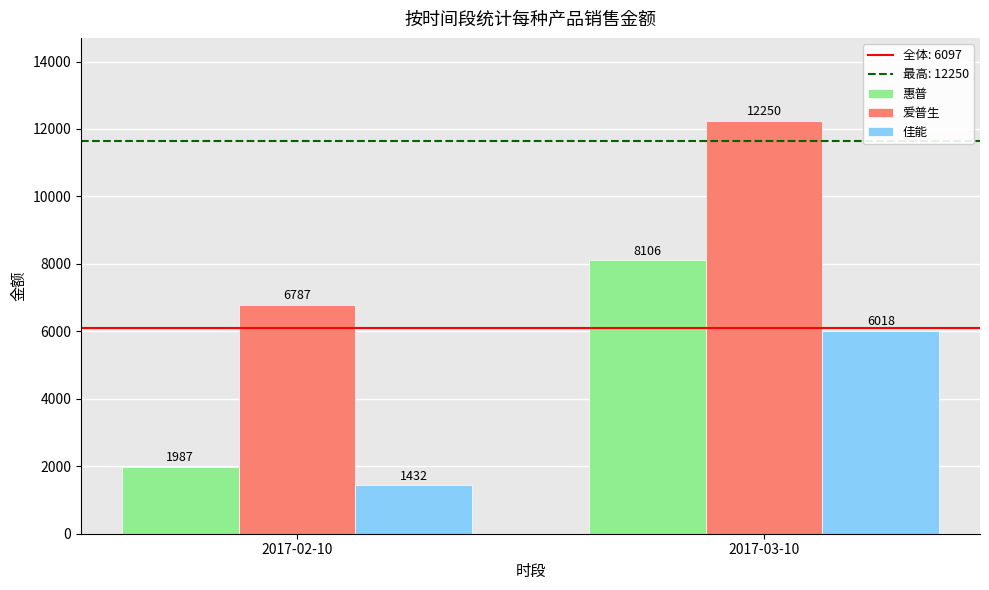

The value of 佳能 at 2017-02-10 is 1432. True or false?

True